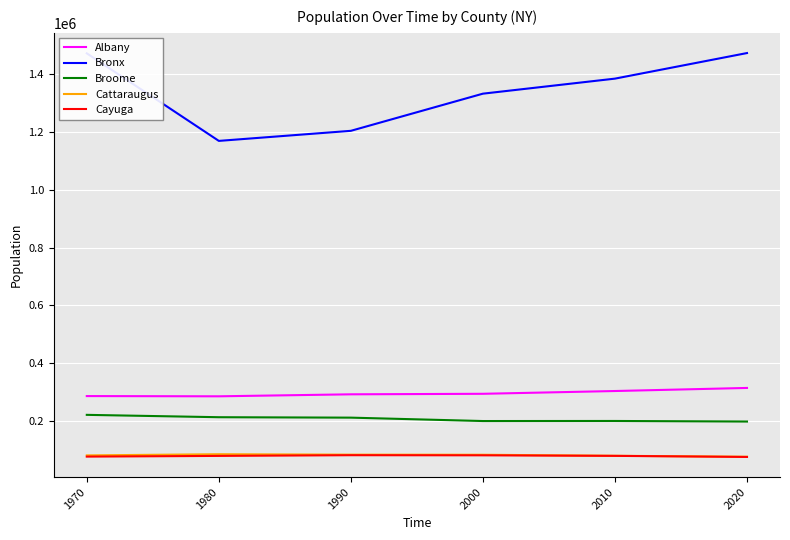

How many categories are shown in the chart?

6